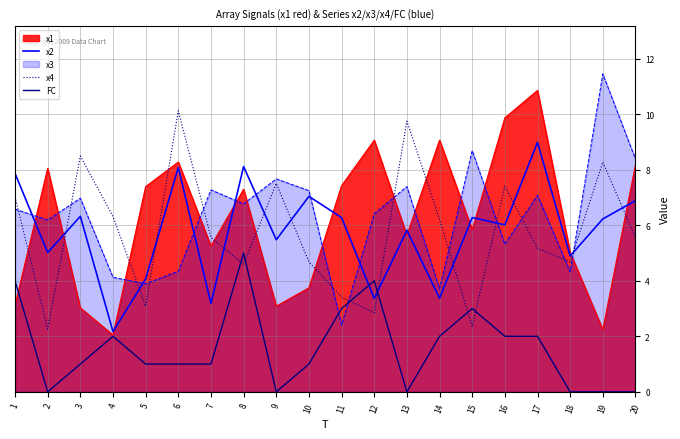

The x2 series shows 5.4 at 5. True or false?

False